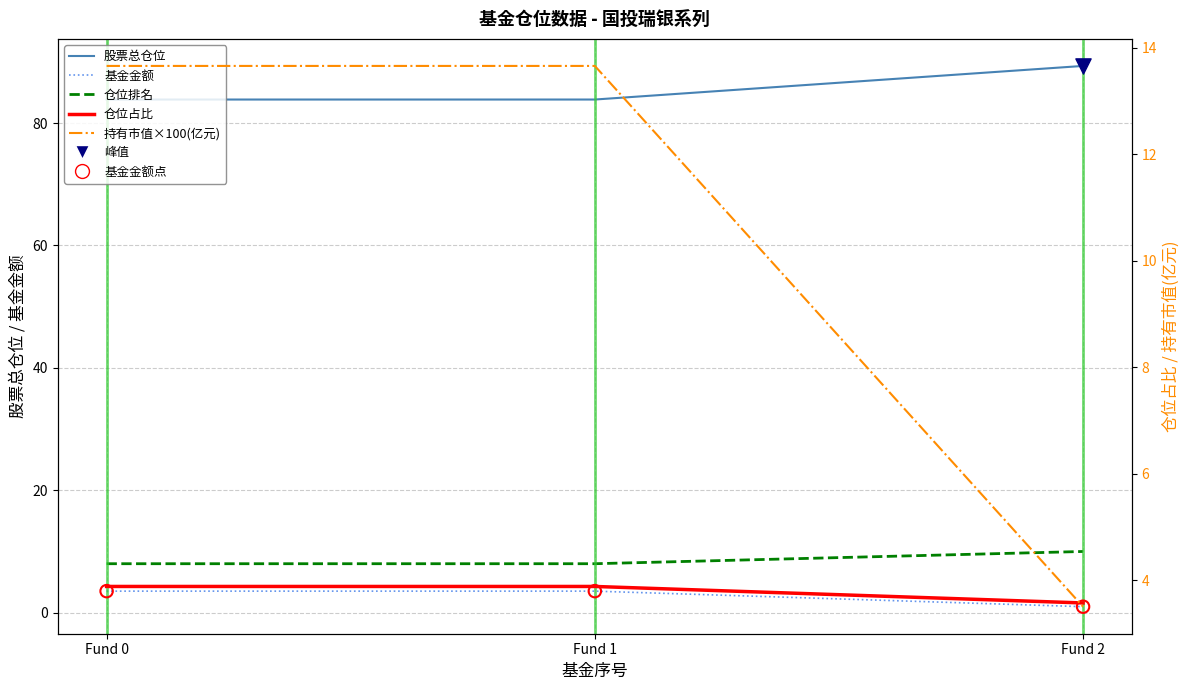

Which series contains the lowest Y value?

基金金额